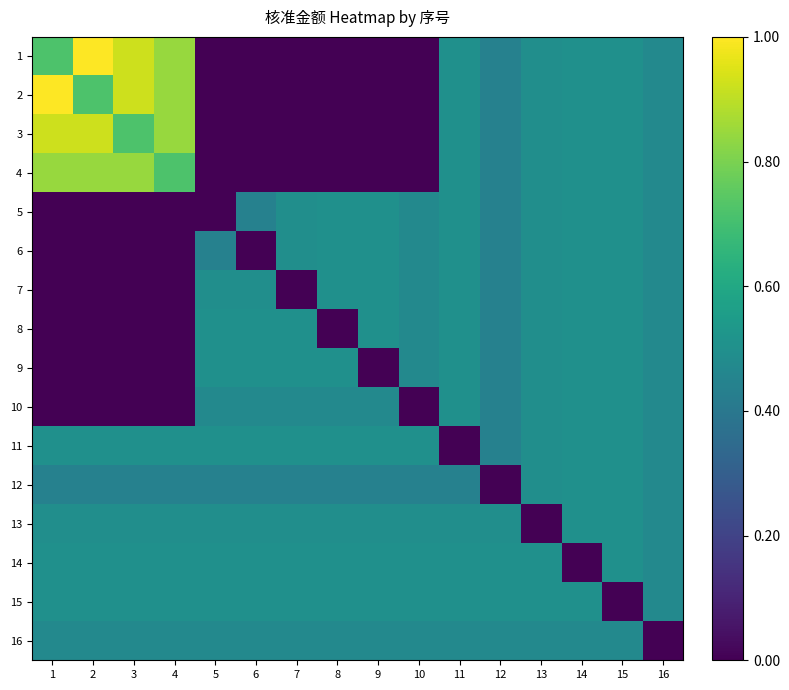

Which series has the largest total across all categories?

14